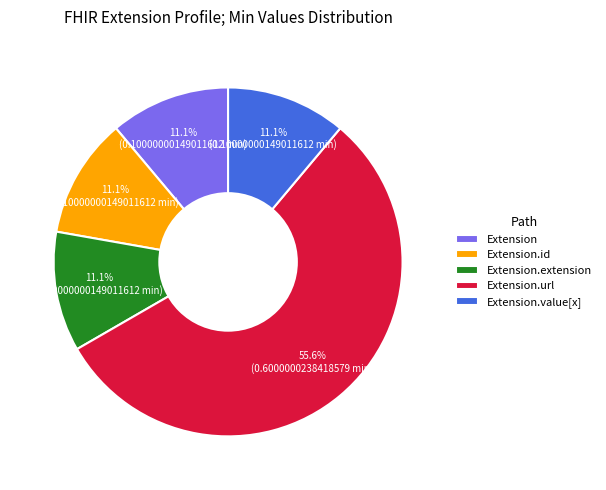

Count the number of slices in the pie.

5